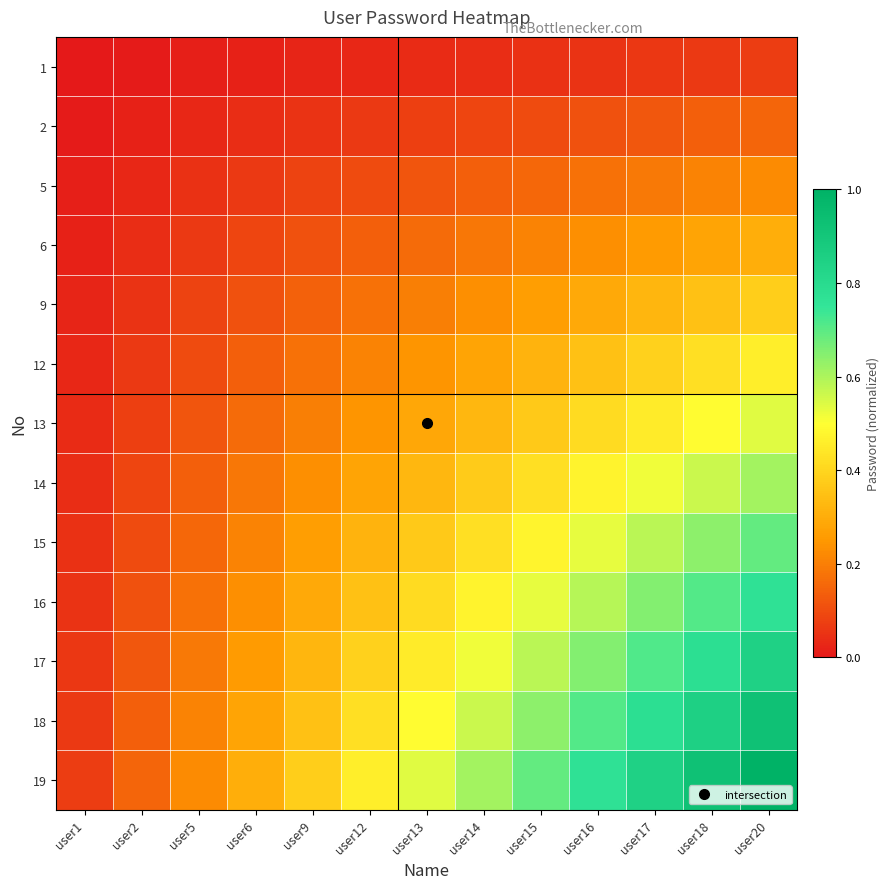

Rank the series at user13 from lowest to highest value.

1, 2, 5, 6, 9, 12, 13, 14, 15, 16, 17, 18, 19